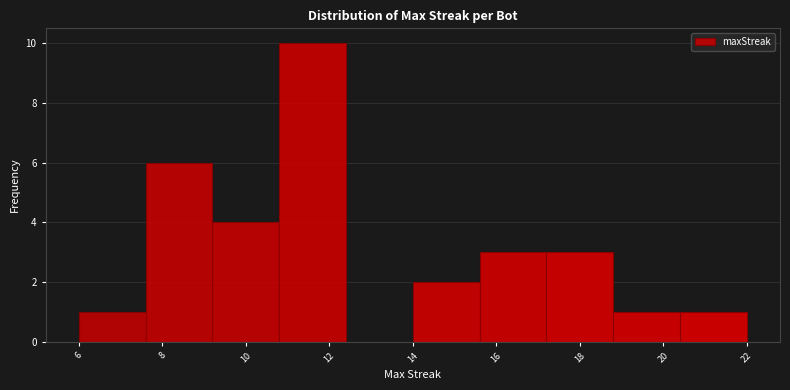

How tall is the bar that spans 17.2 to 18.8 on the x-axis? The values are not printed on the chart, so give them approximately, as read against the axis.

3